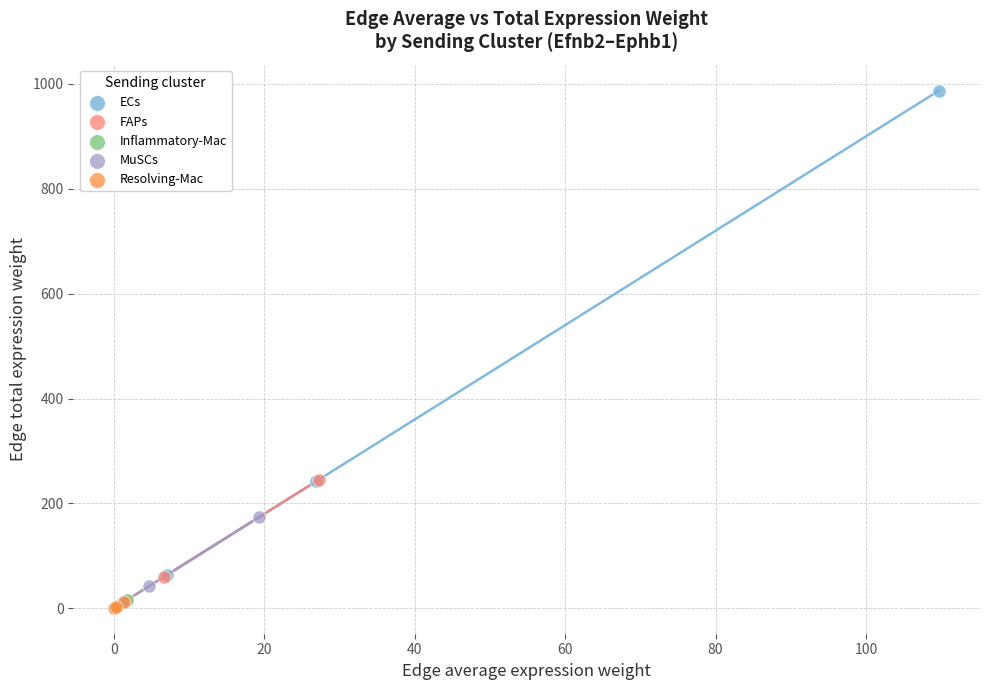

Which series has the widest spread of Y values?

ECs